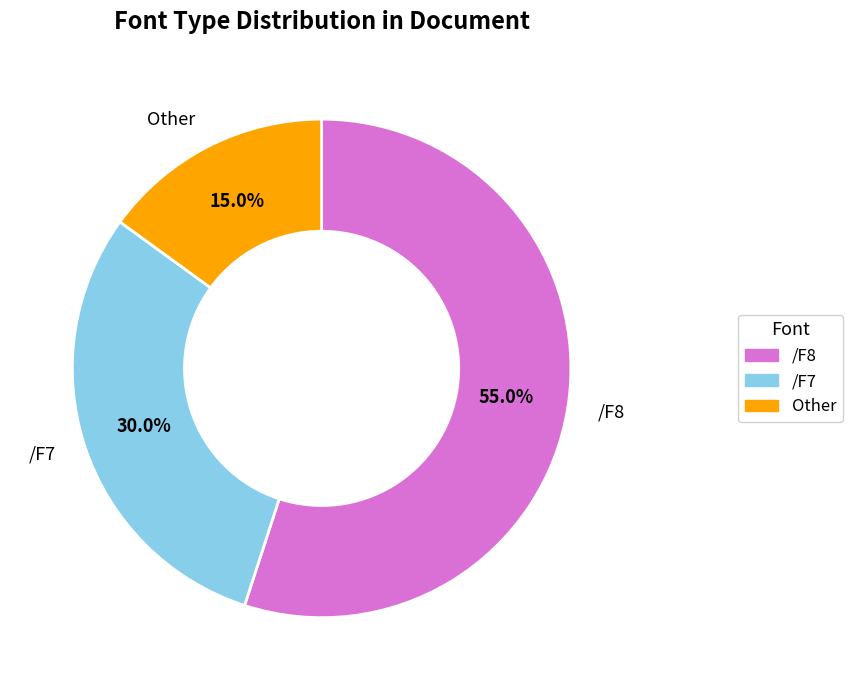

What percentage do /F8 and /F7 together represent?

85.0%